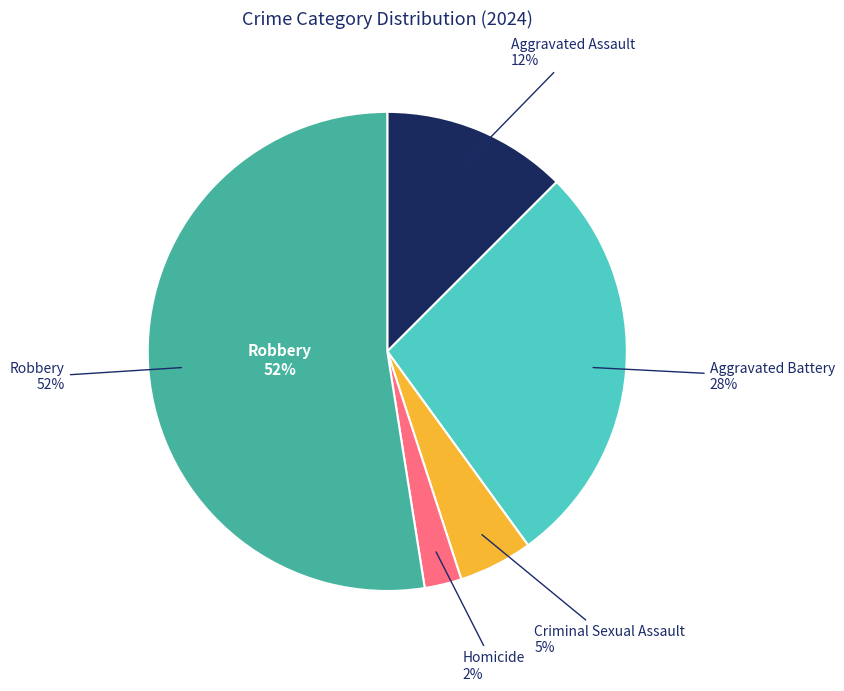

What is the total percentage of Robbery and Criminal Sexual Assault?

57.5%